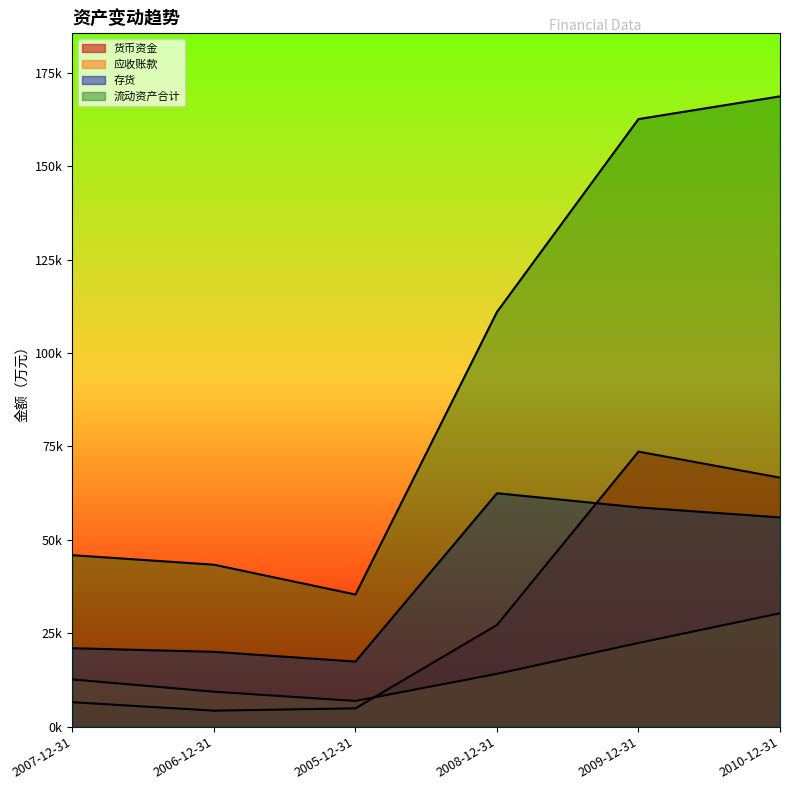

Is it true that 货币资金 equals 4900 at 2005-12-31?

True